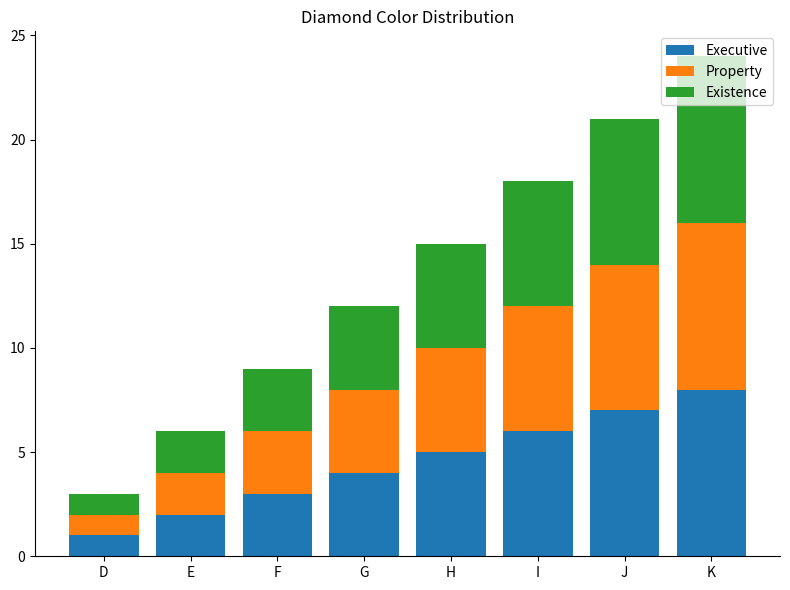

How many bars are there in total?

8